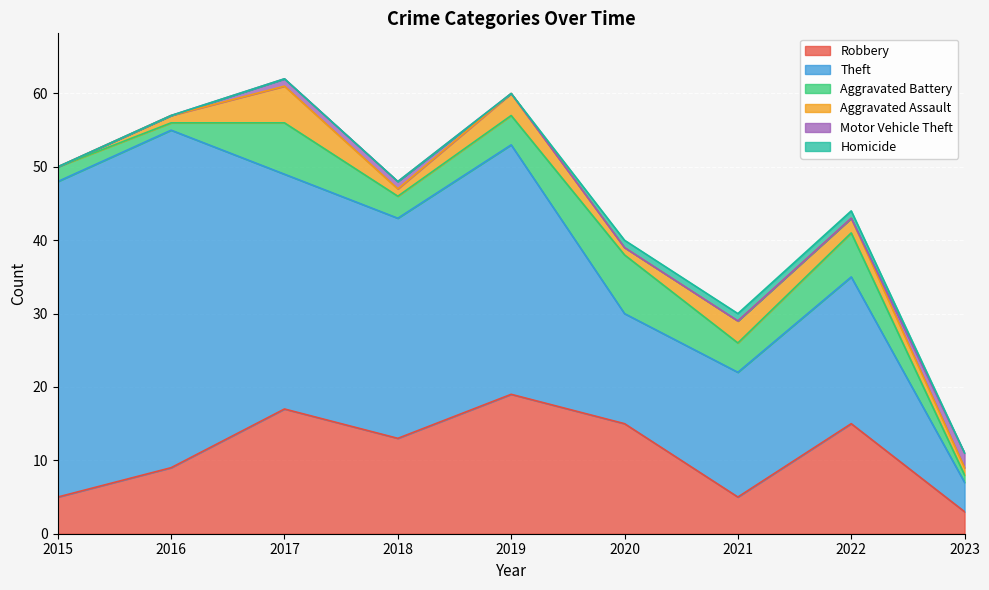

Reading left to right, extract all data points from this chart.

Robbery: 2015=5	2016=9	2017=17	2018=13	2019=19	2020=15	2021=5	2022=15	2023=3
Theft: 2015=43	2016=46	2017=32	2018=30	2019=34	2020=15	2021=17	2022=20	2023=4
Aggravated Battery: 2015=2	2016=1	2017=7	2018=3	2019=4	2020=8	2021=4	2022=6	2023=1
Aggravated Assault: 2015=0	2016=1	2017=5	2018=1	2019=3	2020=1	2021=3	2022=2	2023=1
Motor Vehicle Theft: 2015=0	2016=0	2017=1	2018=1	2019=0	2020=0	2021=0	2022=0	2023=2
Homicide: 2015=0	2016=0	2017=0	2018=0	2019=0	2020=1	2021=1	2022=1	2023=0